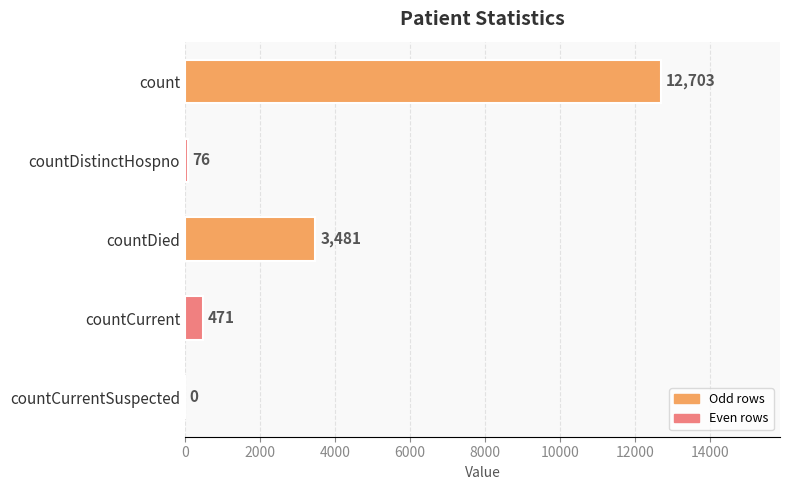

Where is the data nearest to the value 6351?

countDied